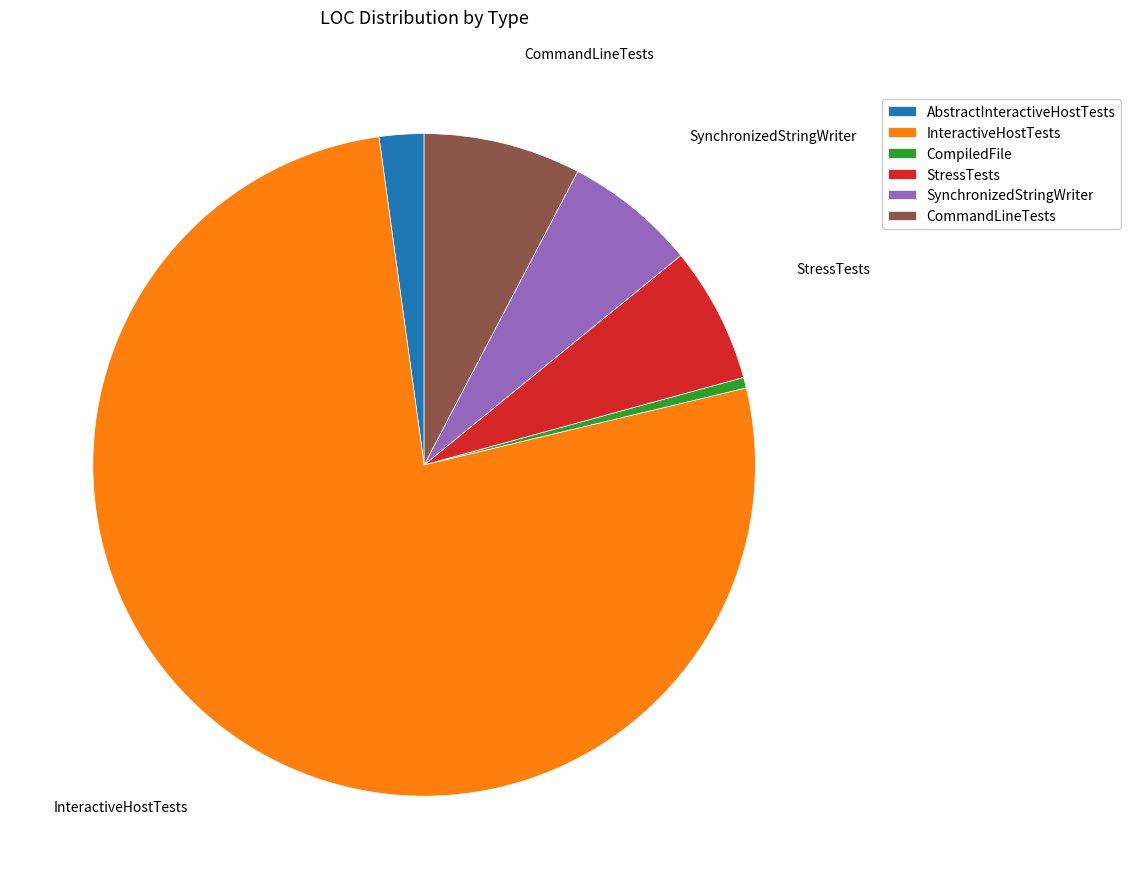

What is the ratio of the value at CommandLineTests to the value at SynchronizedStringWriter?

1.2